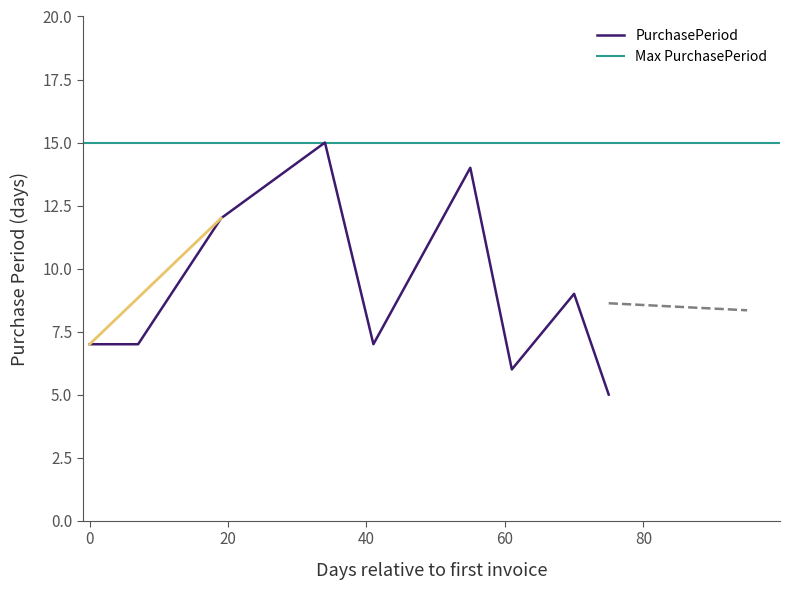

Reading right to left, what are all the values shown in this chart?

5	9	6	14	7	15	12	7	7